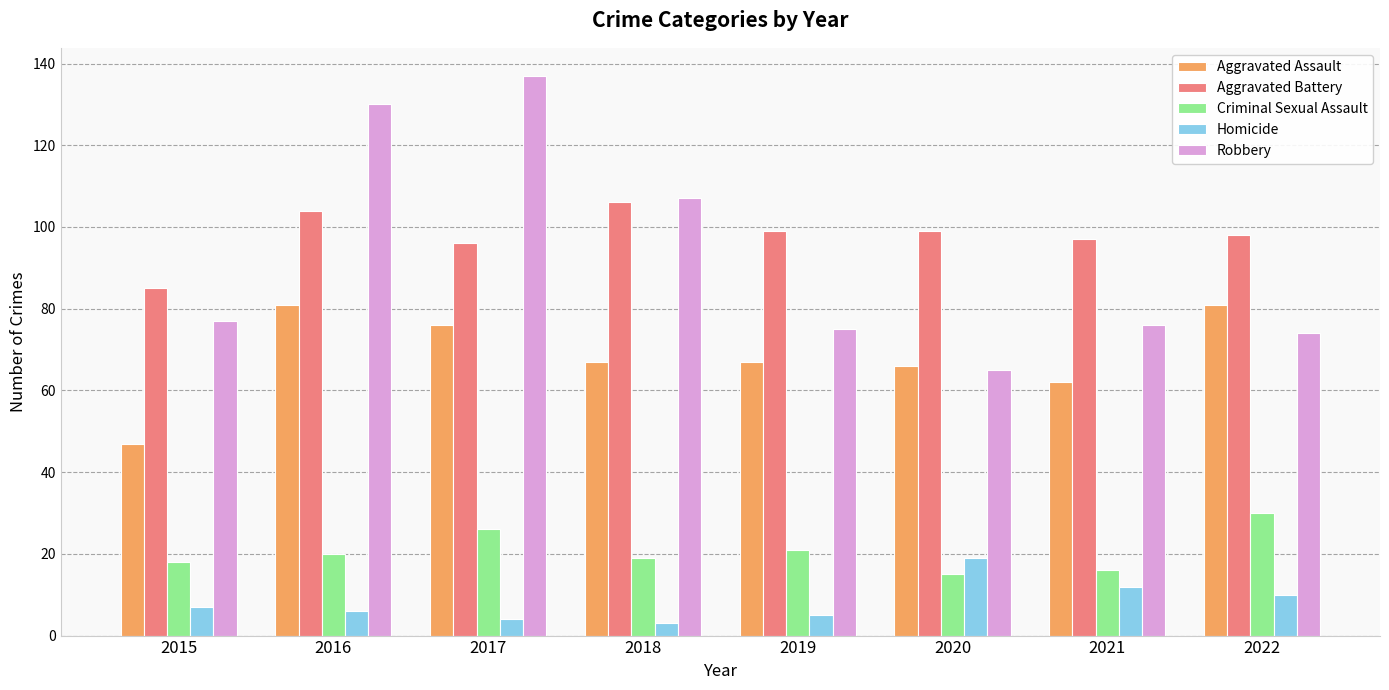

What is the total value across all series at 2018?

302